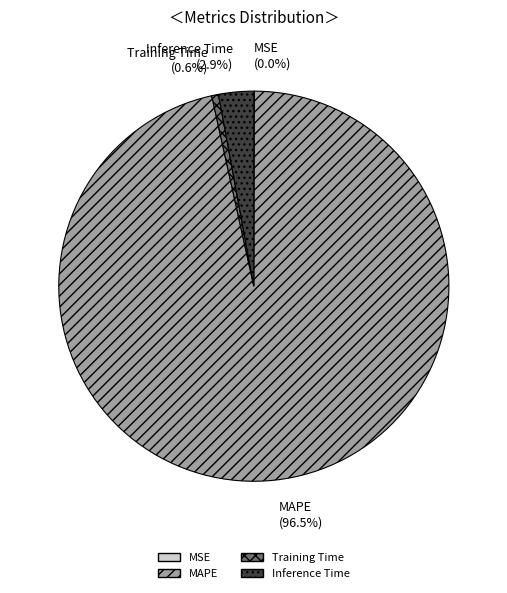

Which has a higher value, Inference Time or MAPE?

MAPE